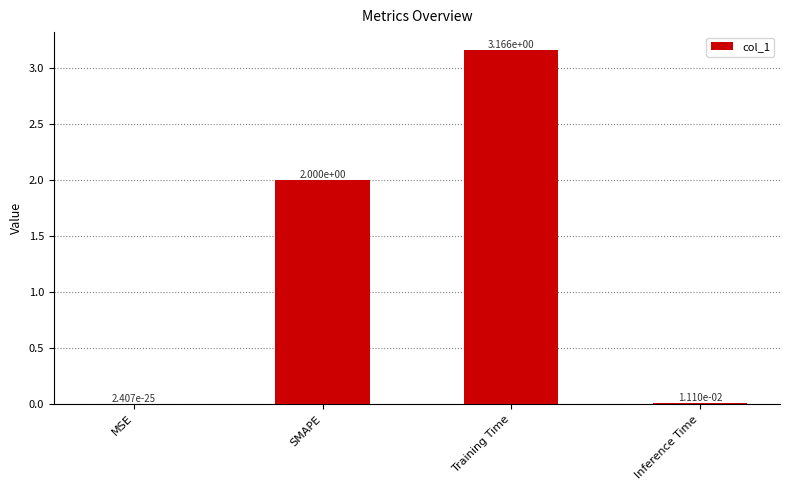

Which label corresponds to the largest value in the chart?

Training Time